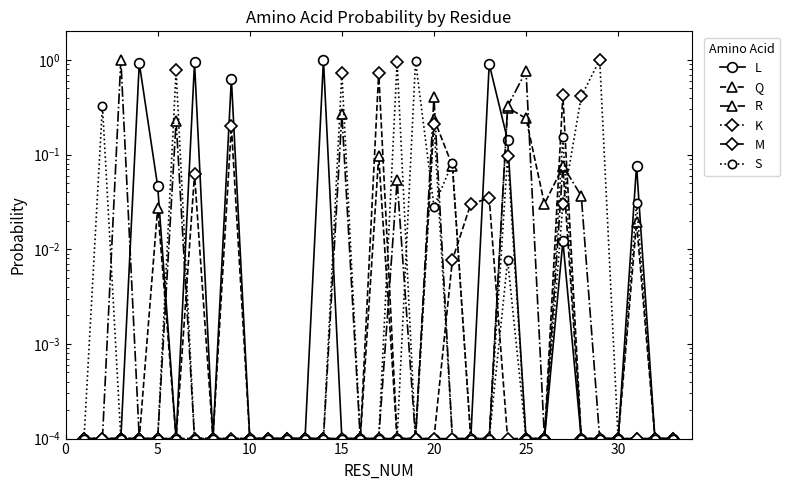

The K series shows 0.0 at 16. True or false?

False